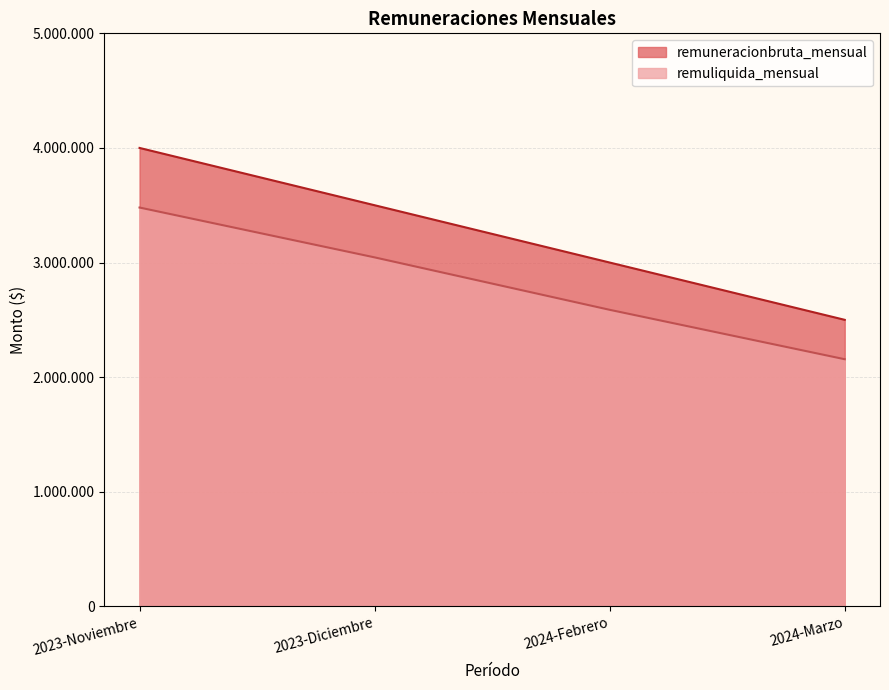

What position from the right is 2024-Febrero?

2